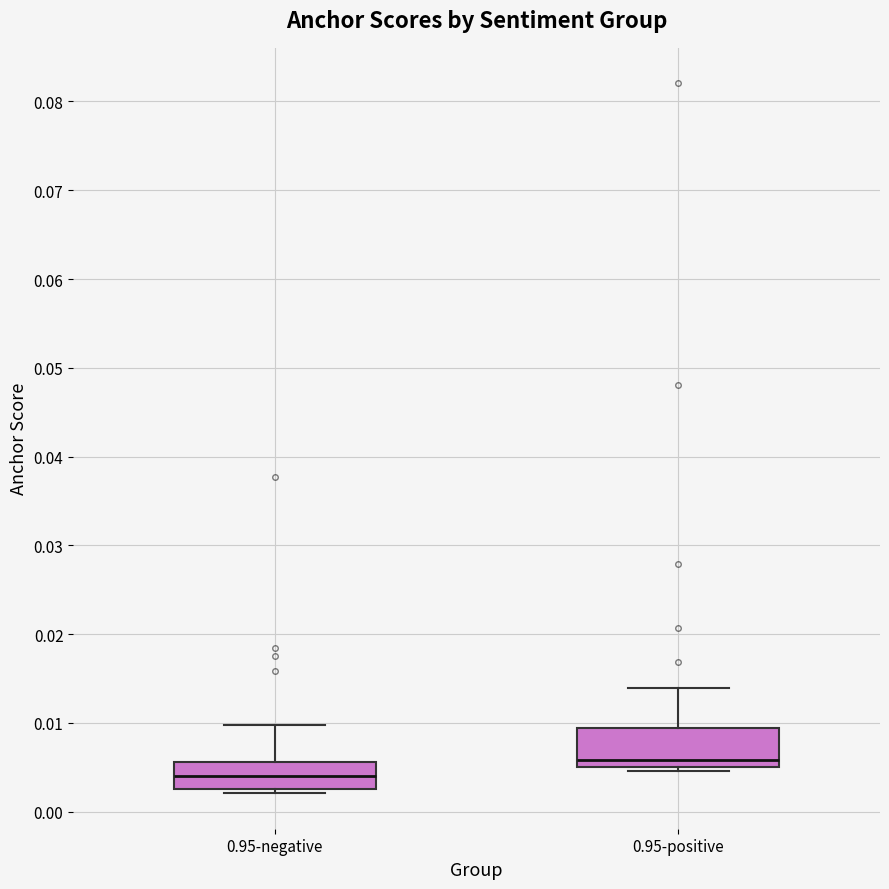

Which box is the tallest, from its lower edge to its upper edge?

0.95-positive